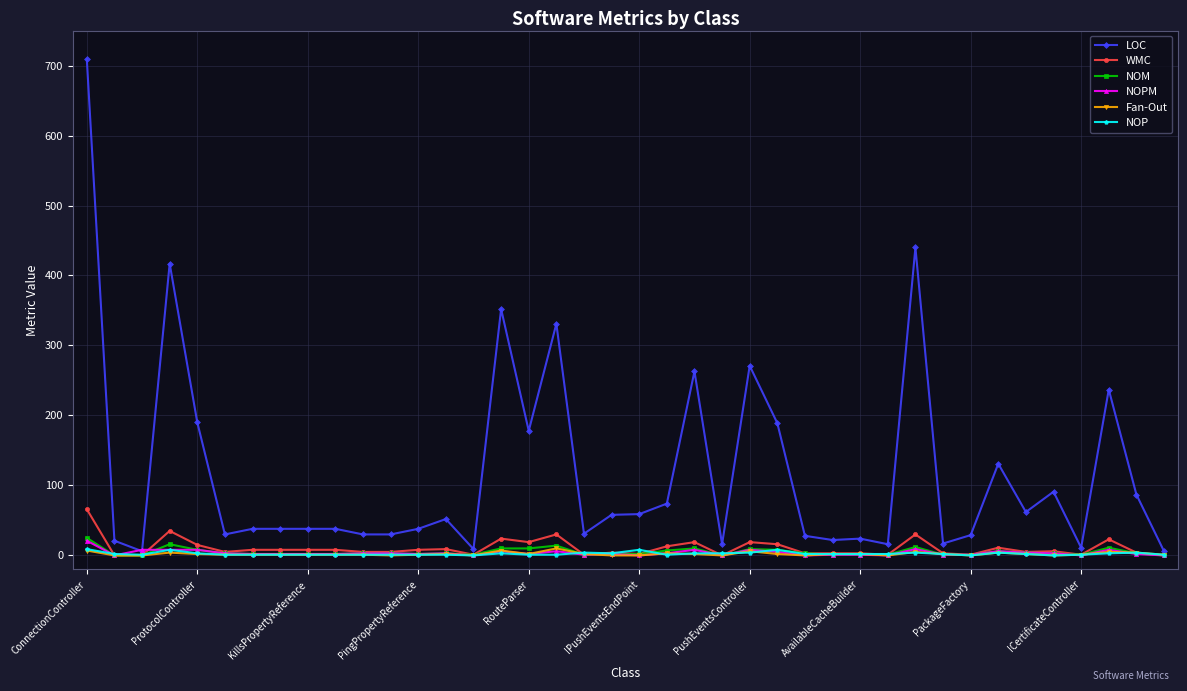

Which series has the largest total across all categories?

LOC